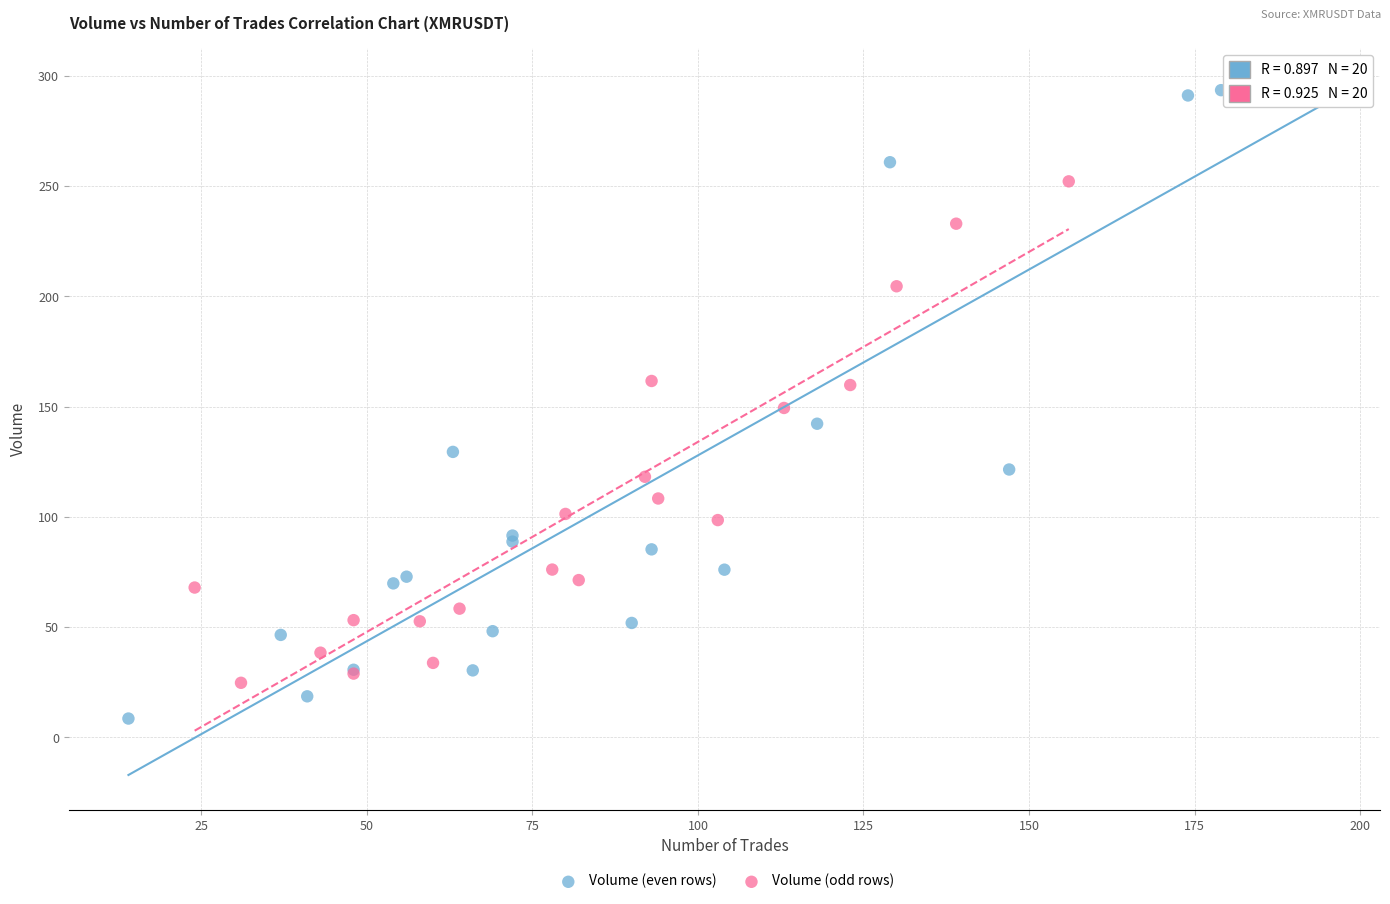

Which series reaches the minimum Y coordinate?

Volume (even rows)